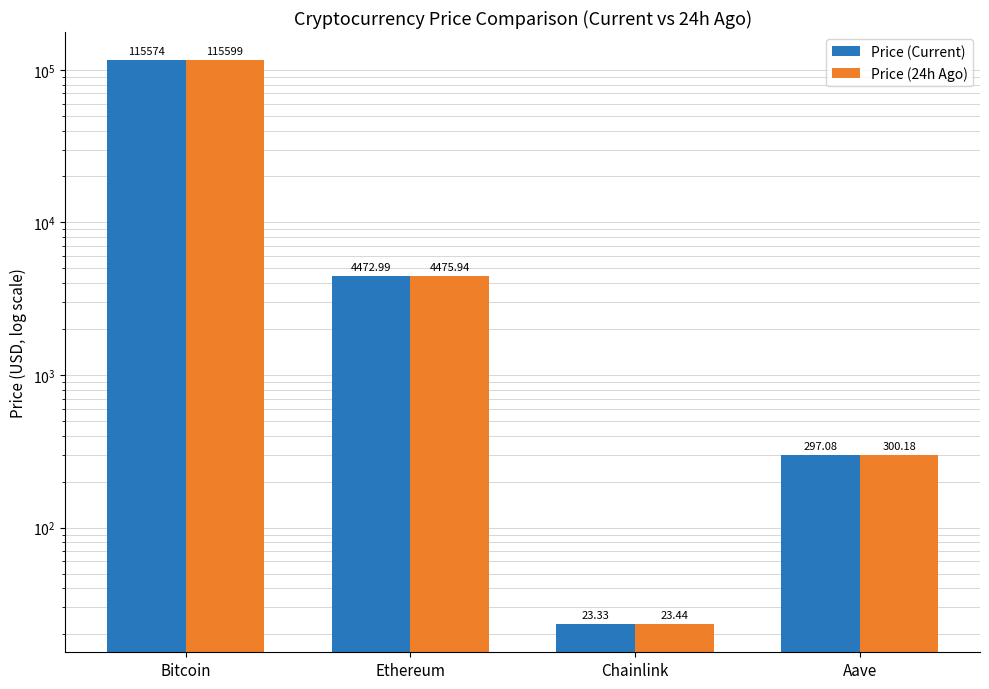

The Price (24h Ago) series shows 4475.9 at Ethereum. True or false?

True